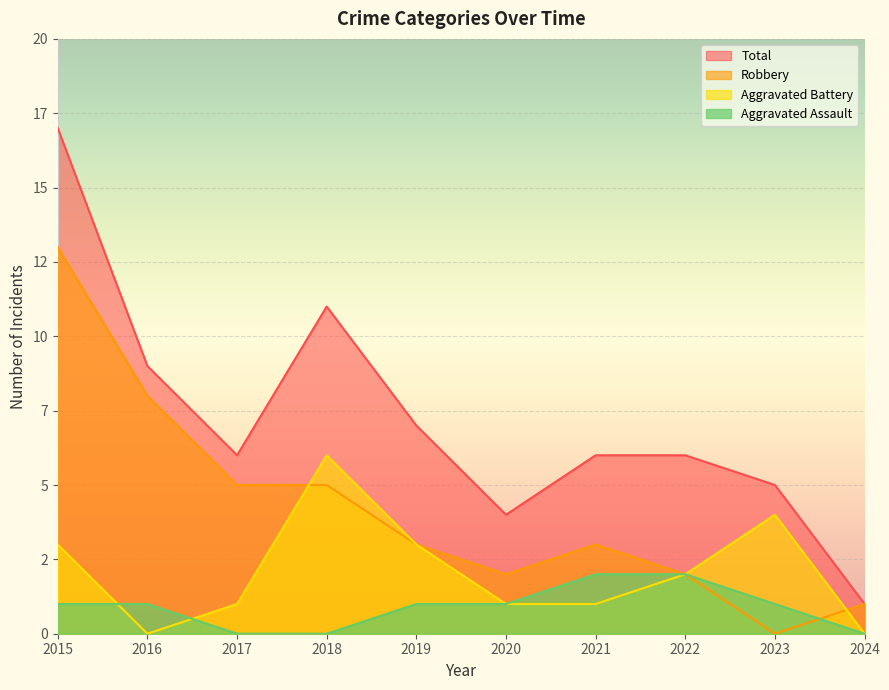

Rank the series by their average value, from highest to lowest.

Total, Robbery, Aggravated Battery, Aggravated Assault